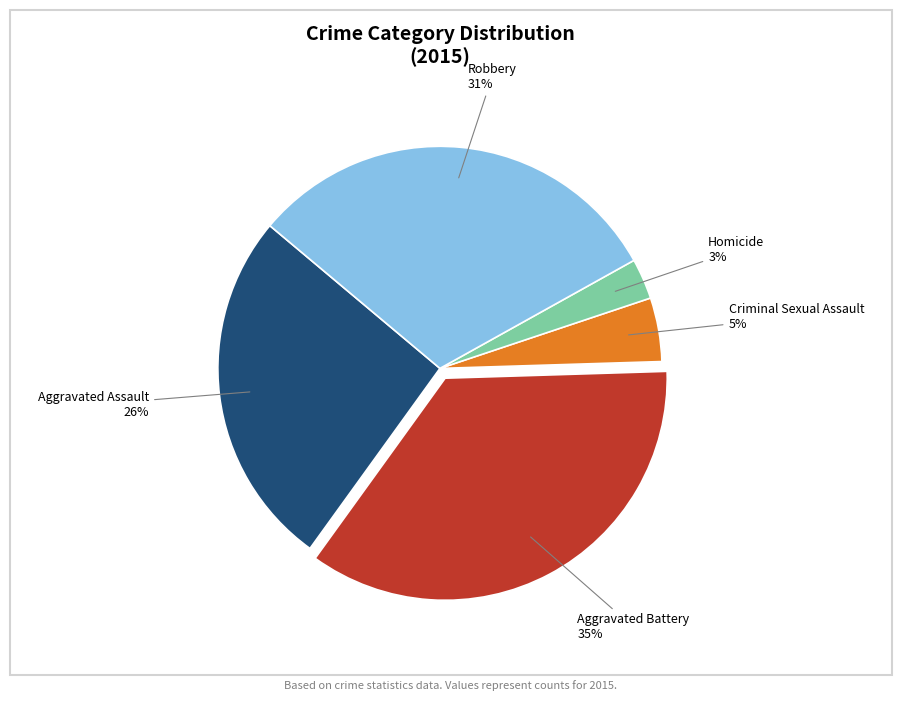

To the nearest percent, what is the average slice percentage?

20%